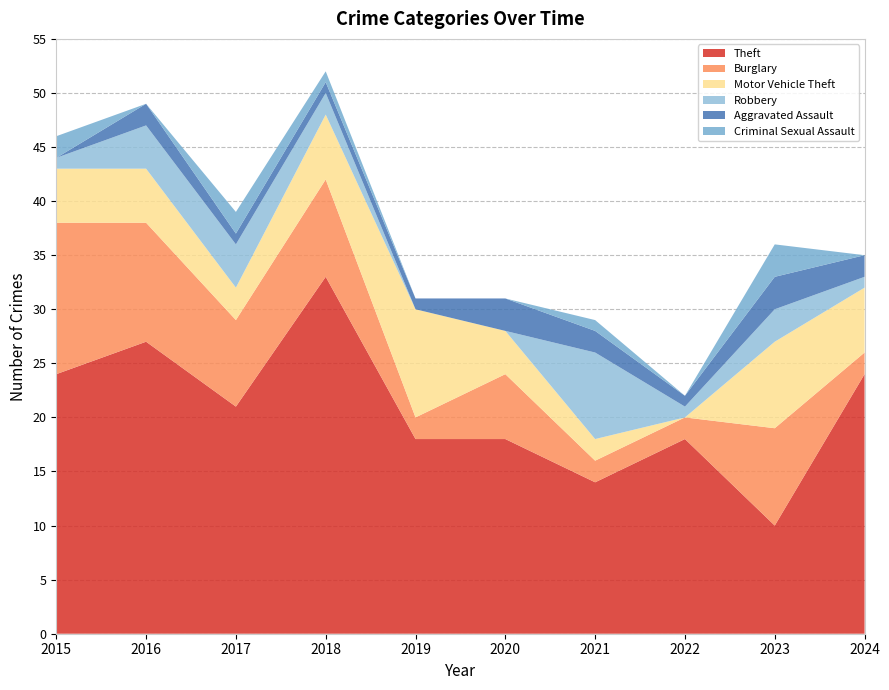

Reading right to left, transcribe all the data shown in this chart.

Theft: 2024=24	2023=10	2022=18	2021=14	2020=18	2019=18	2018=33	2017=21	2016=27	2015=24
Burglary: 2024=2	2023=9	2022=2	2021=2	2020=6	2019=2	2018=9	2017=8	2016=11	2015=14
Motor Vehicle Theft: 2024=6	2023=8	2022=0	2021=2	2020=4	2019=10	2018=6	2017=3	2016=5	2015=5
Robbery: 2024=1	2023=3	2022=1	2021=8	2020=0	2019=0	2018=2	2017=4	2016=4	2015=1
Aggravated Assault: 2024=2	2023=3	2022=1	2021=2	2020=3	2019=1	2018=1	2017=1	2016=2	2015=0
Criminal Sexual Assault: 2024=0	2023=3	2022=0	2021=1	2020=0	2019=0	2018=1	2017=2	2016=0	2015=2